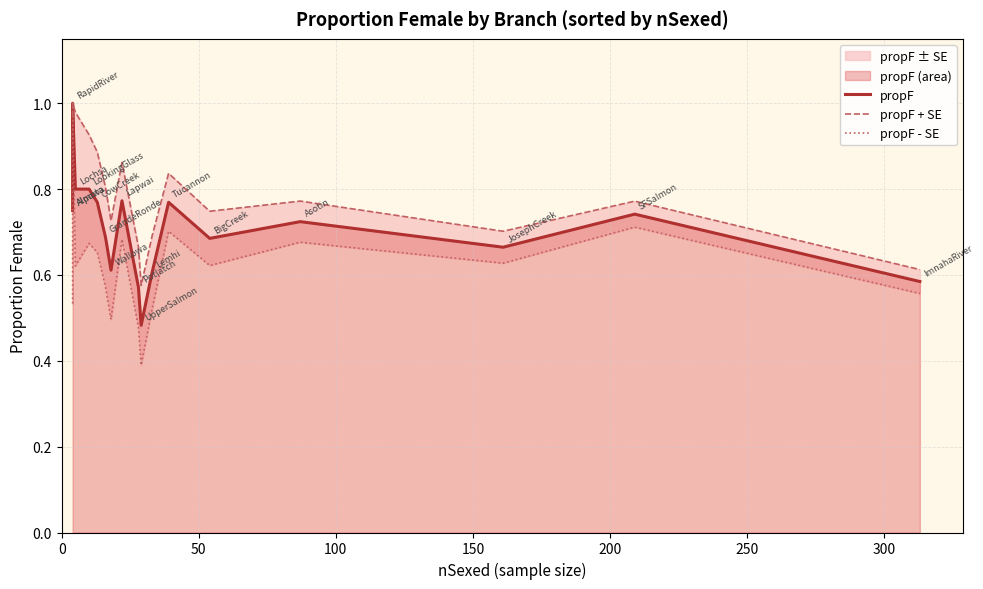

Reading left to right, extract all data points from this chart.

propF: 0.8	0.8	1.0	0.8	0.8	0.8	0.7	0.6	0.8	0.6	0.5	0.6	0.8	0.7	0.7	0.7	0.7	0.6
propF + SE: 1.0	1.0	1.0	1.0	0.9	0.9	0.8	0.7	0.9	0.7	0.6	0.7	0.8	0.7	0.8	0.7	0.8	0.6
propF - SE: 0.5	0.5	1.0	0.6	0.7	0.7	0.6	0.5	0.7	0.5	0.4	0.5	0.7	0.6	0.7	0.6	0.7	0.6